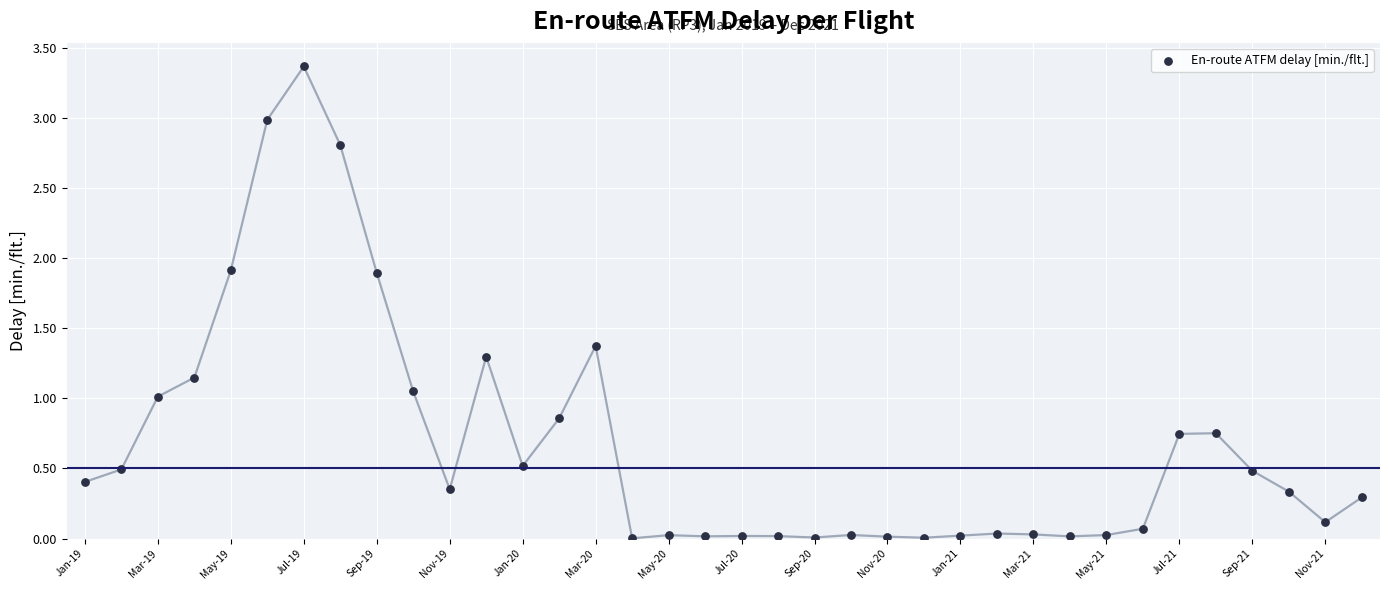

What is the range of Y values (max minus min)?

3.4